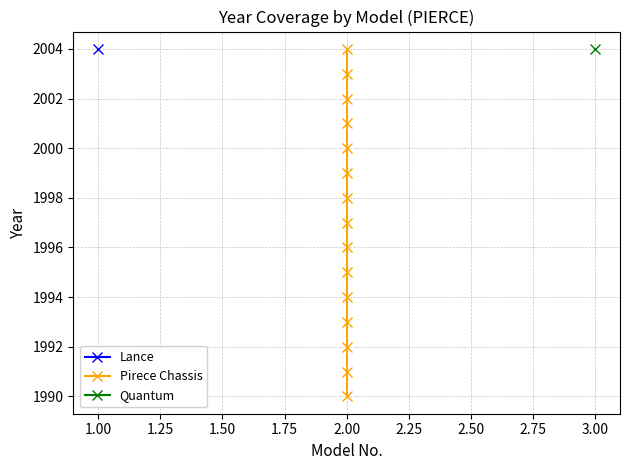

What is the label of the 4th point from the right?

11